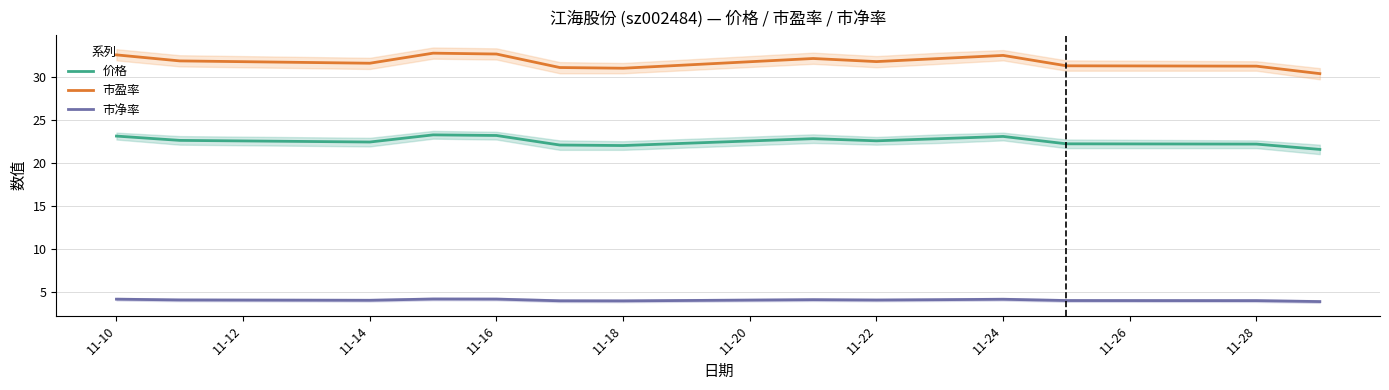

How many values in the 市盈率 series exceed 31?

12